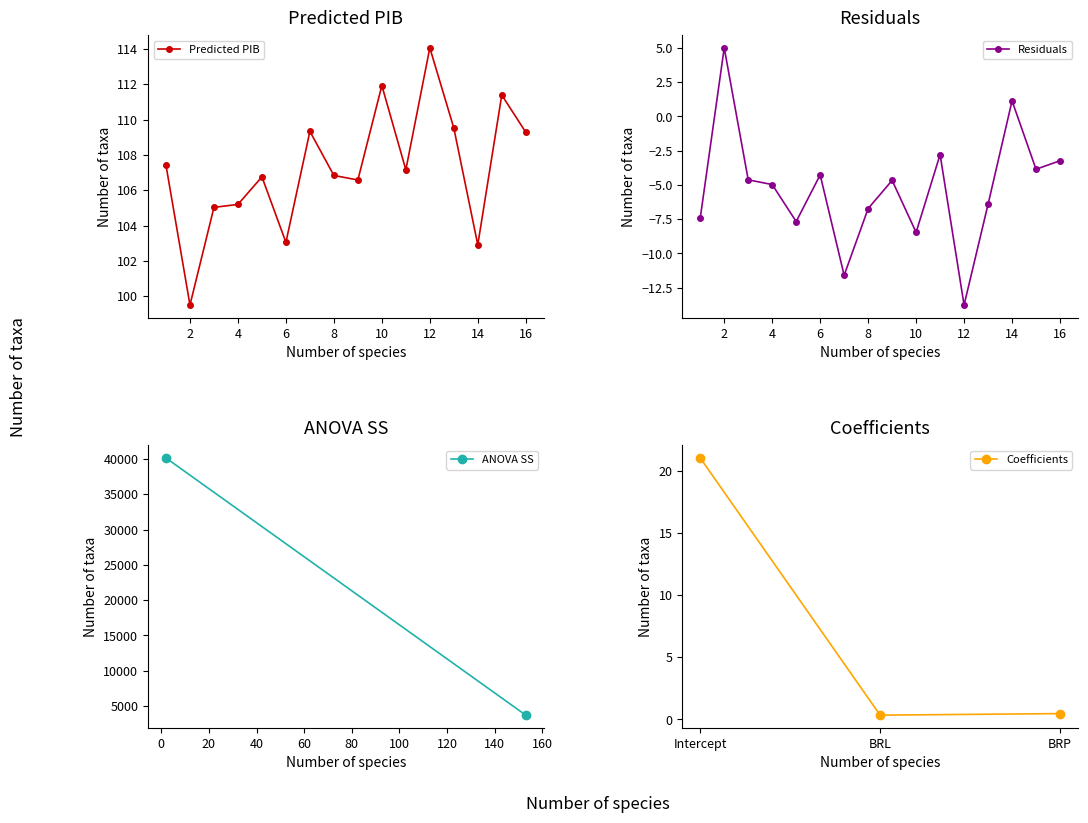

At which category does Predicted PIB reach its first local valley?

2